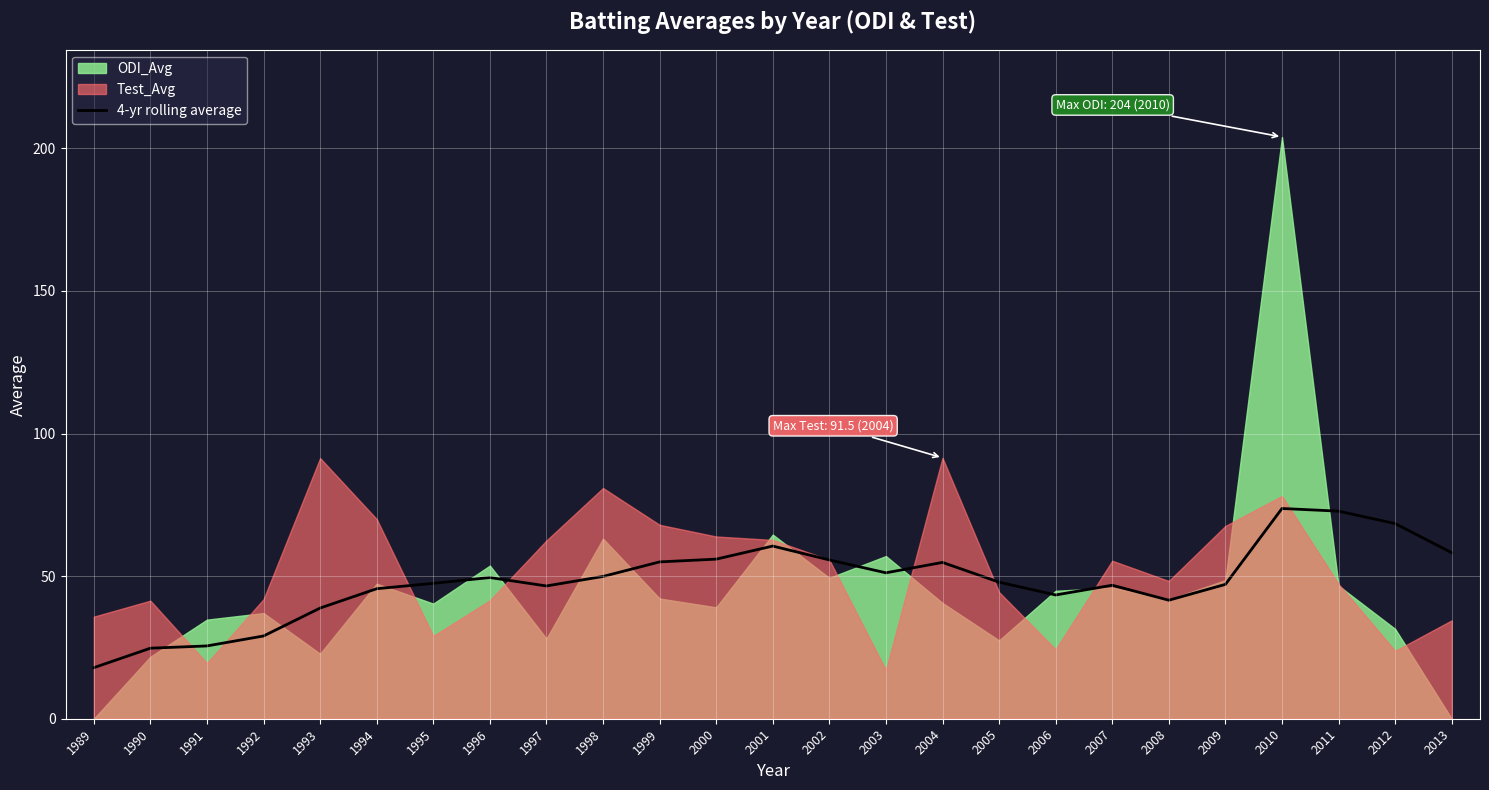

Where is the first local maximum?

1996